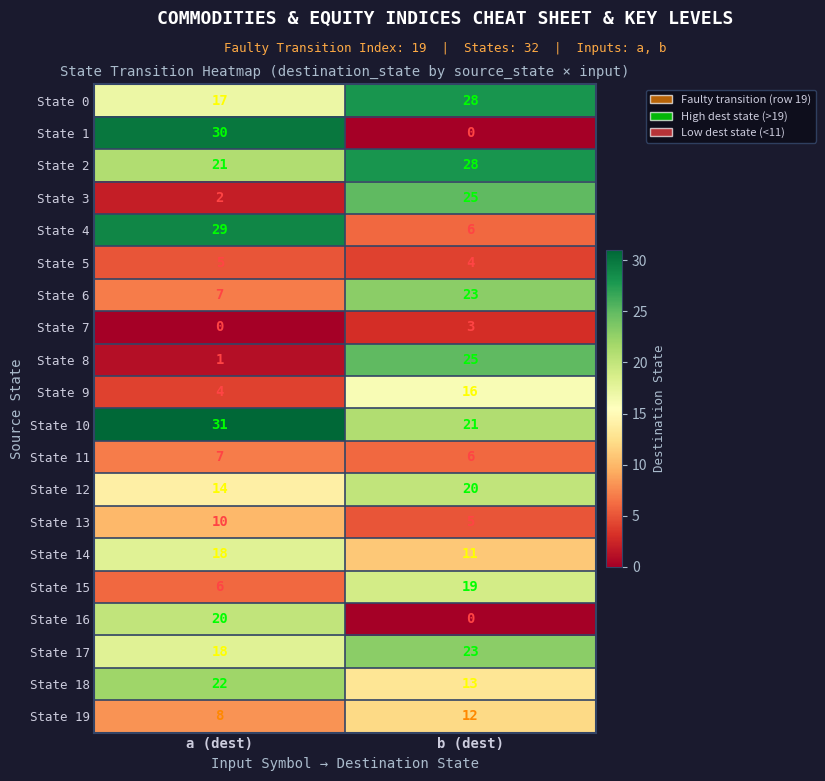

At how many categories does at least one series exceed 6?

2